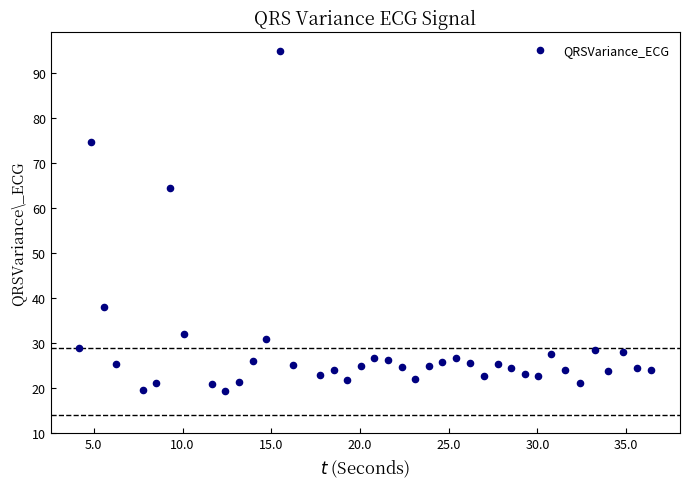

What Y value in the scatter plot is closest to 57?

64.5